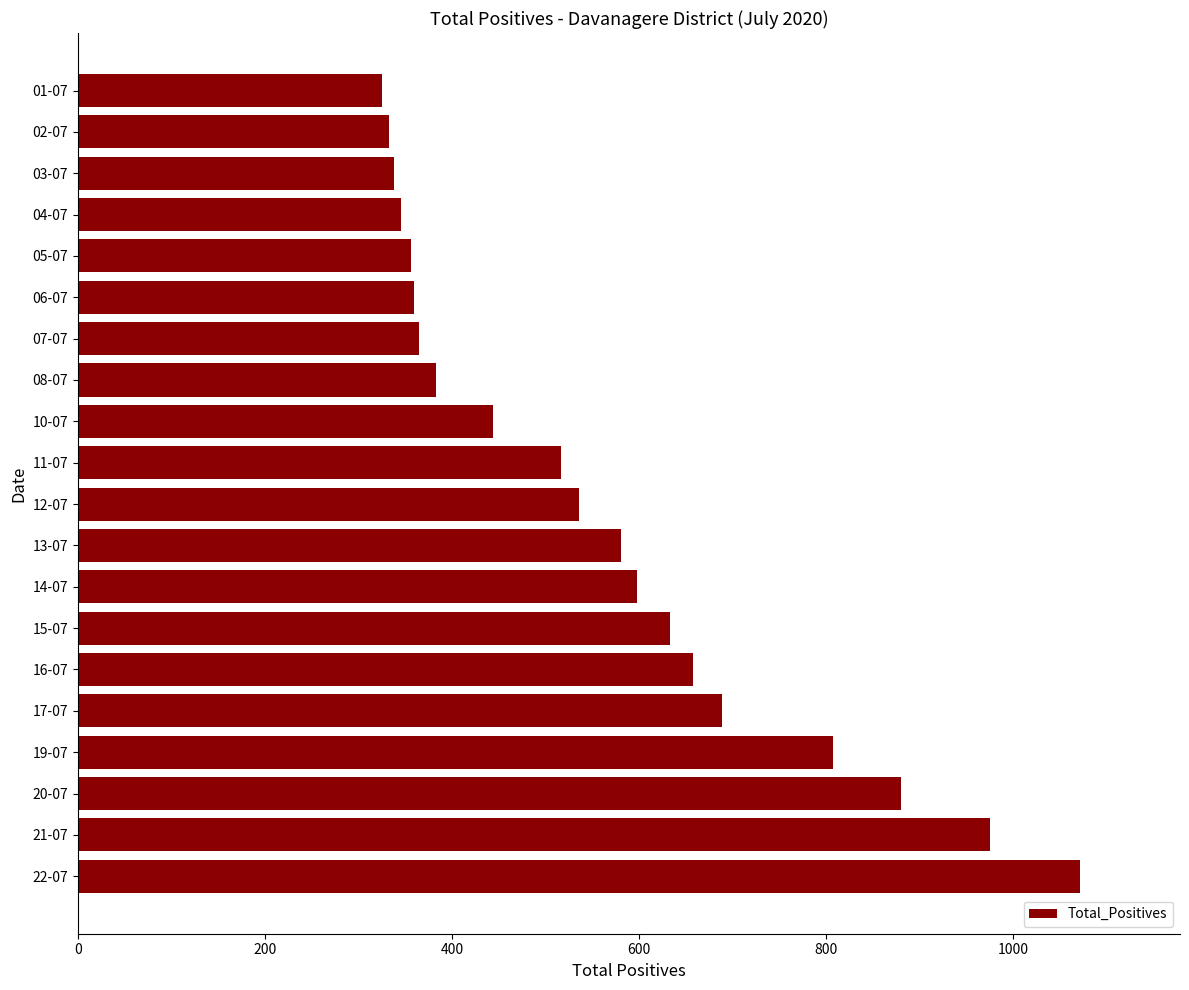

At which category does the chart reach its peak across all series?

22-07